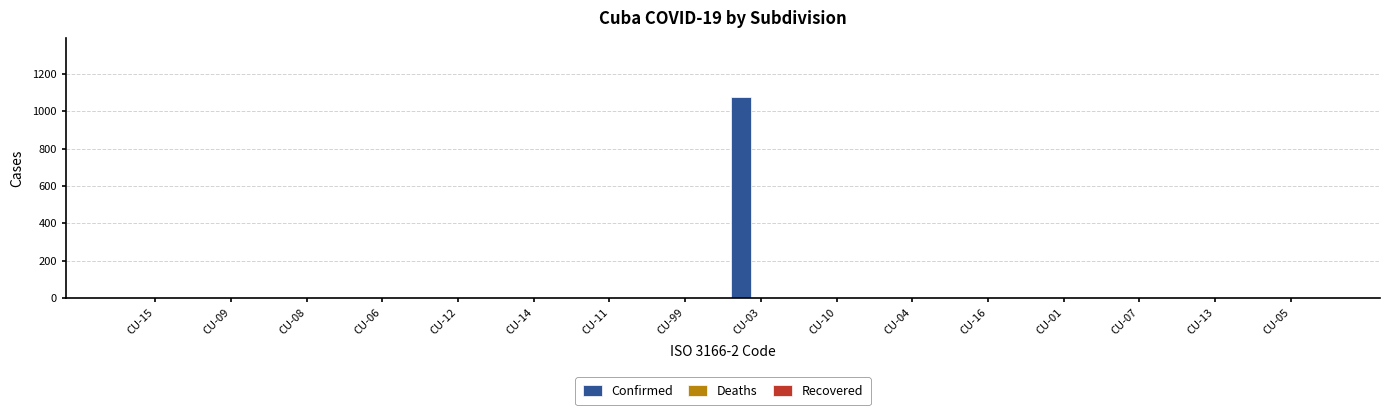

What is the sum of all values?

1075